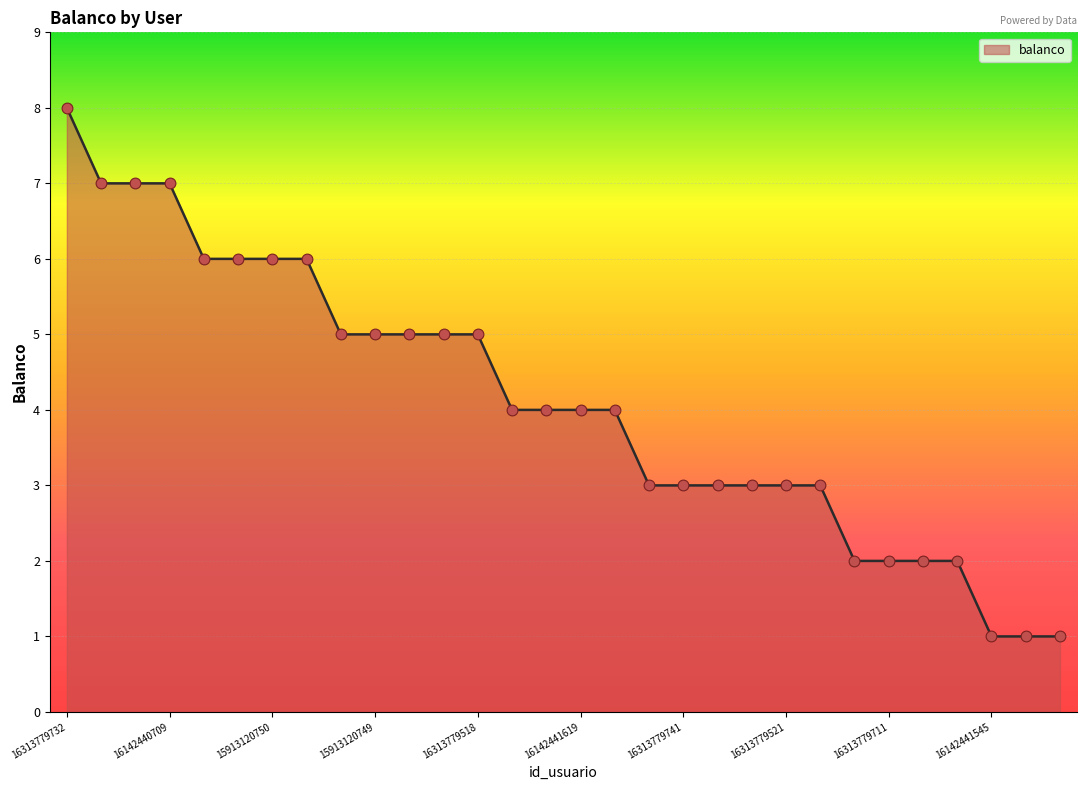

What is the maximum value shown in the chart?

8